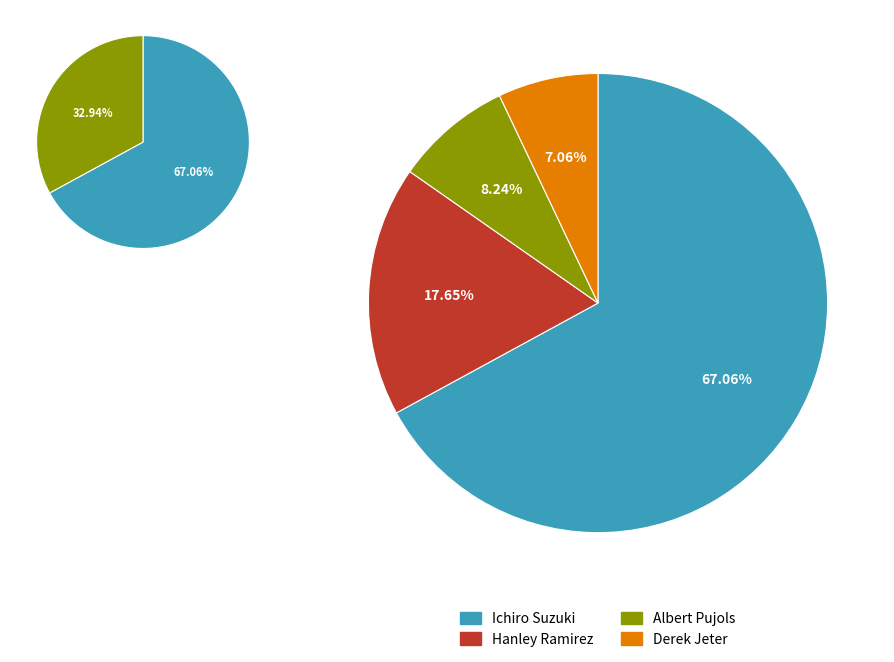

To the nearest percent, what is the difference between the largest and smallest slice percentages?

60%